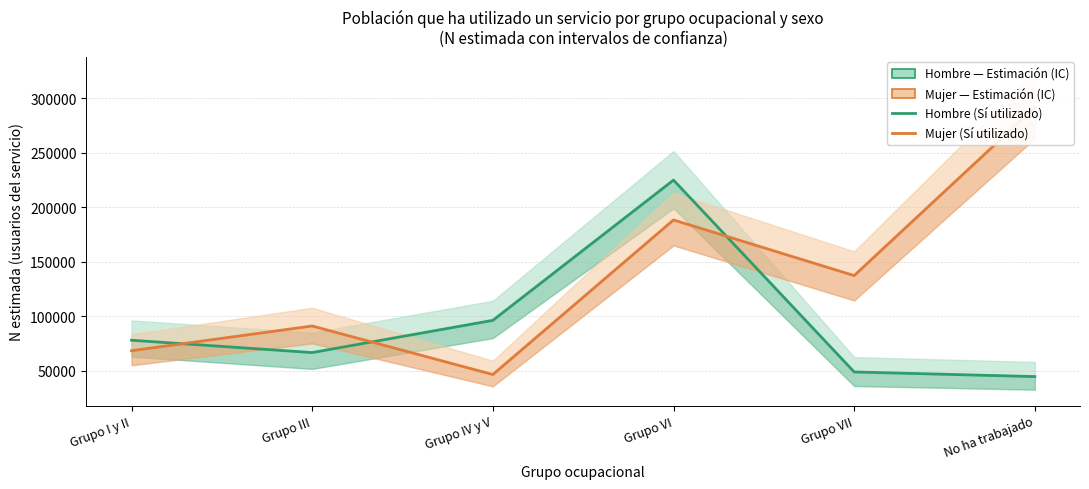

List the series in order of their peak value, highest first.

Mujer (Sí utilizado), Hombre (Sí utilizado)